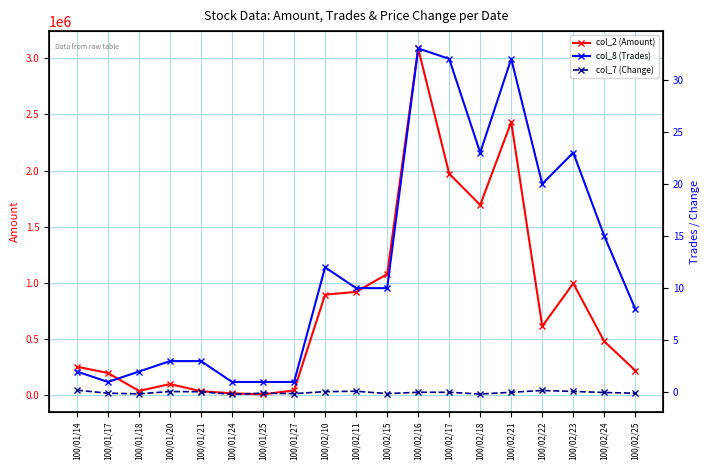

What is the average value of the col_8 (Trades) series?

12.2